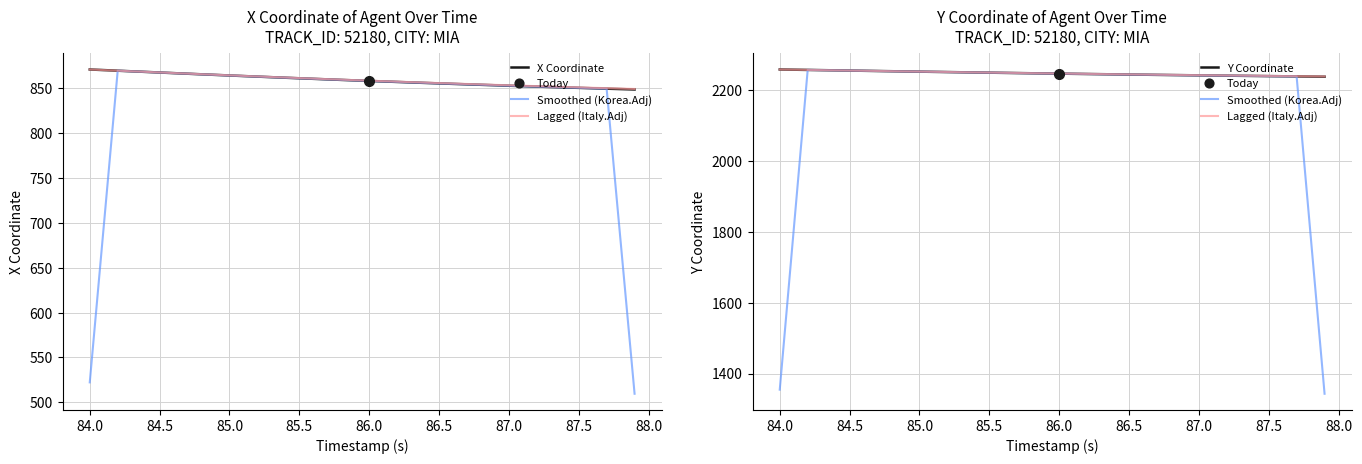

Rank the series by their maximum value, from highest to lowest.

Lagged (Italy.Adj), Y Coordinate, Smoothed (Korea.Adj), X Coordinate